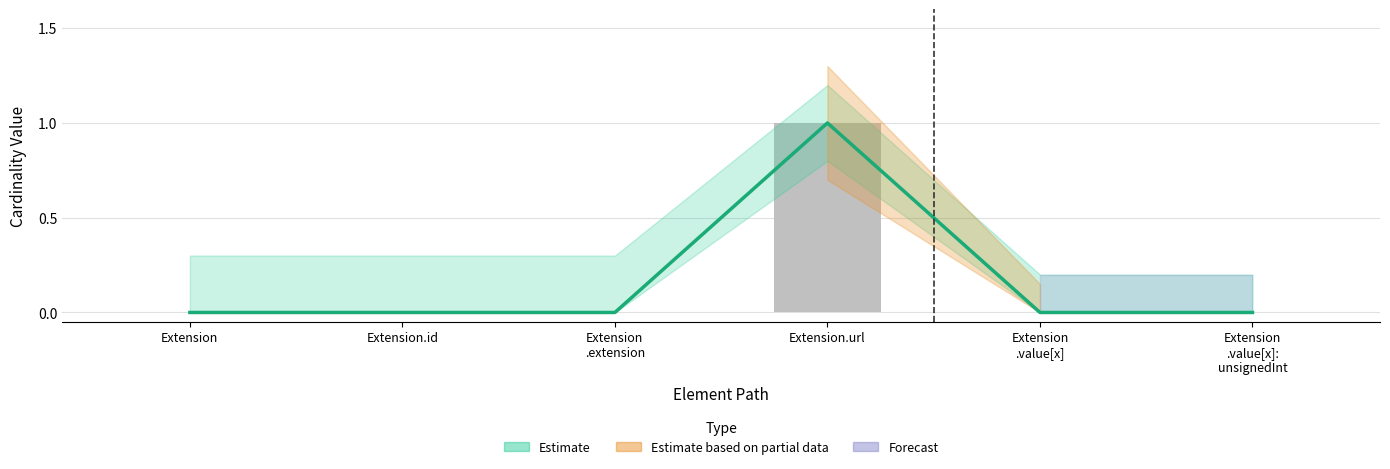

What is the label of the 6th bar from the right?

Extension